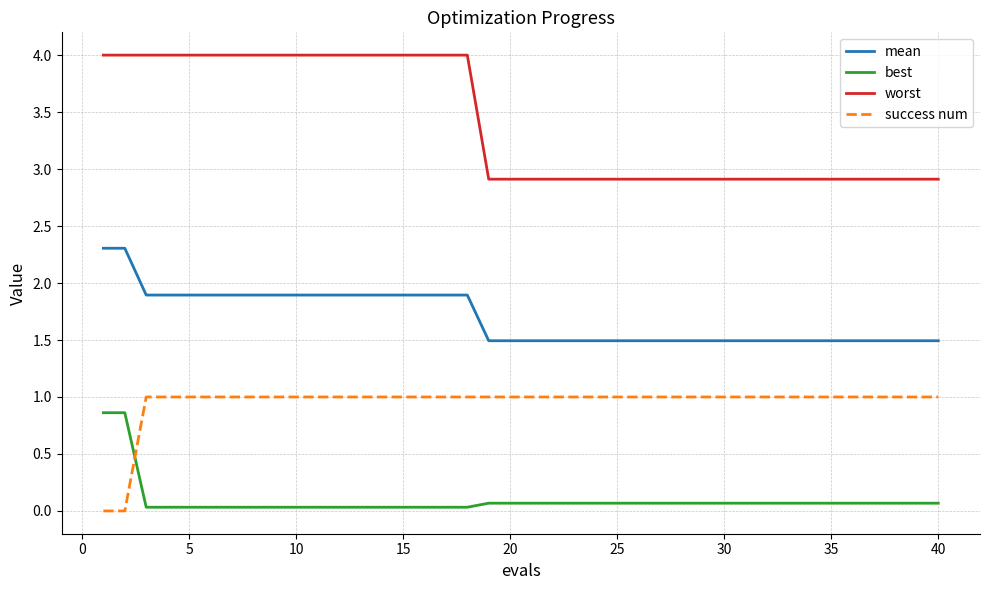

What is the minimum value for worst?

2.9